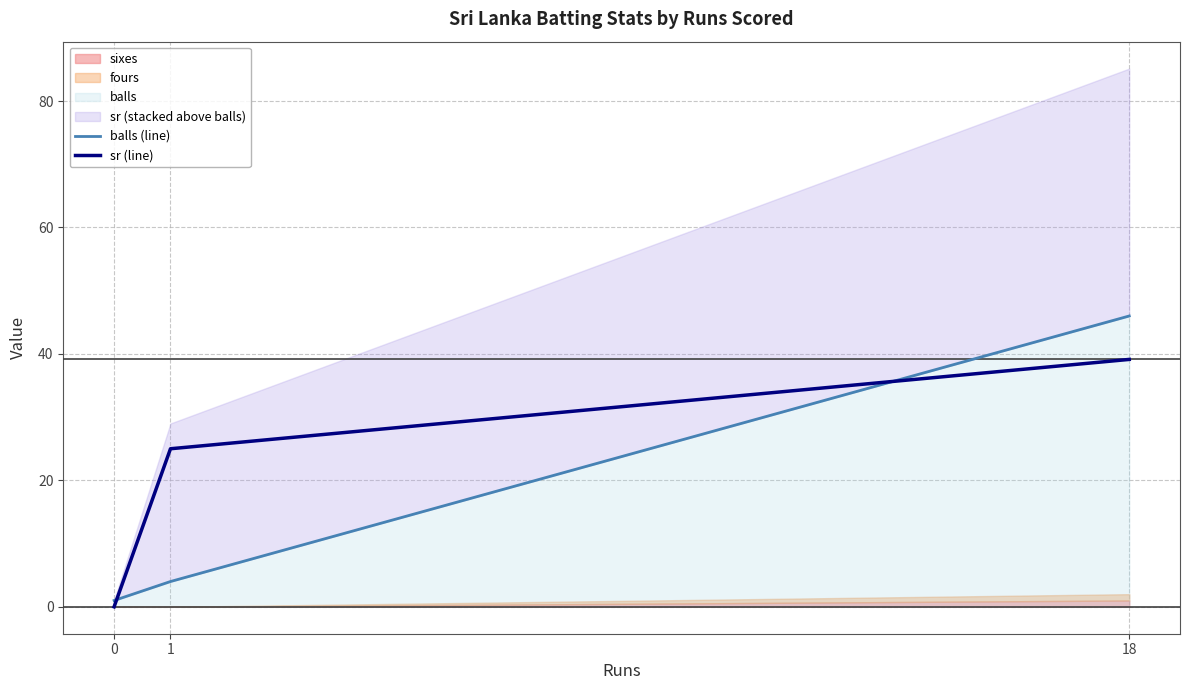

At which label does balls (line) first exceed 4?

18